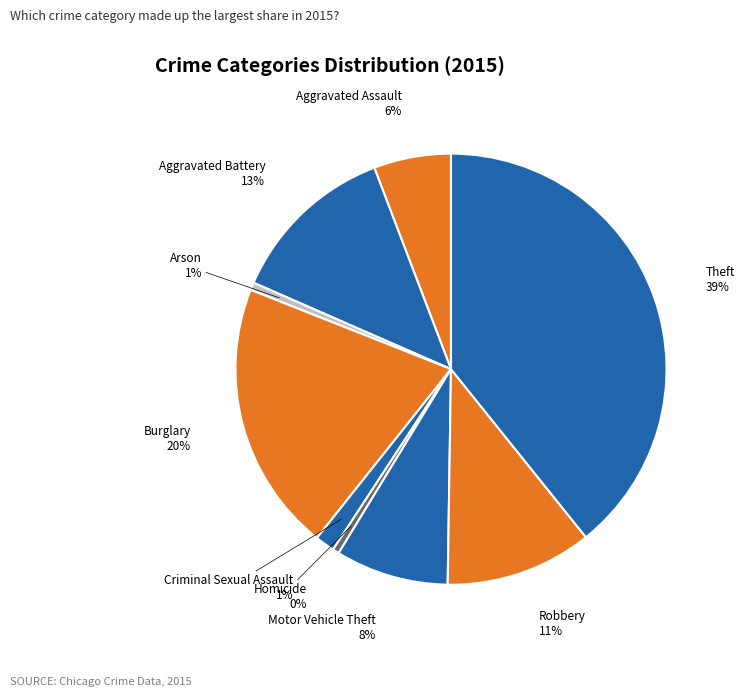

What is the largest slice in the pie chart?

Theft